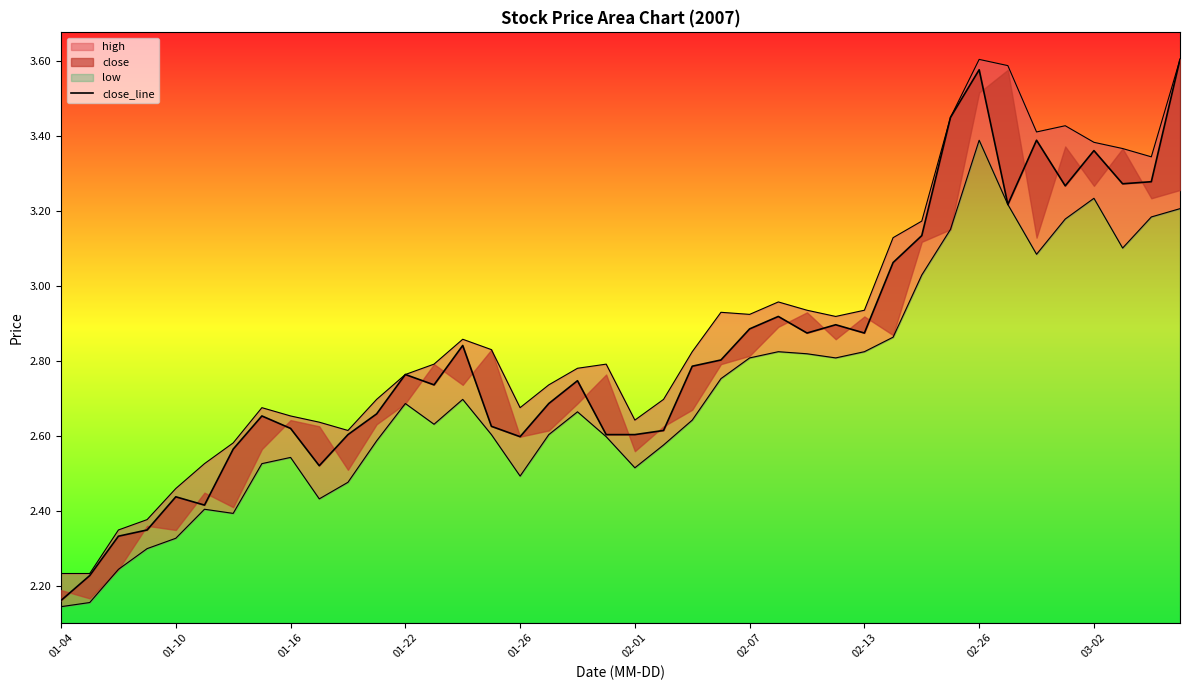

At which label does close_line reach its peak?

39